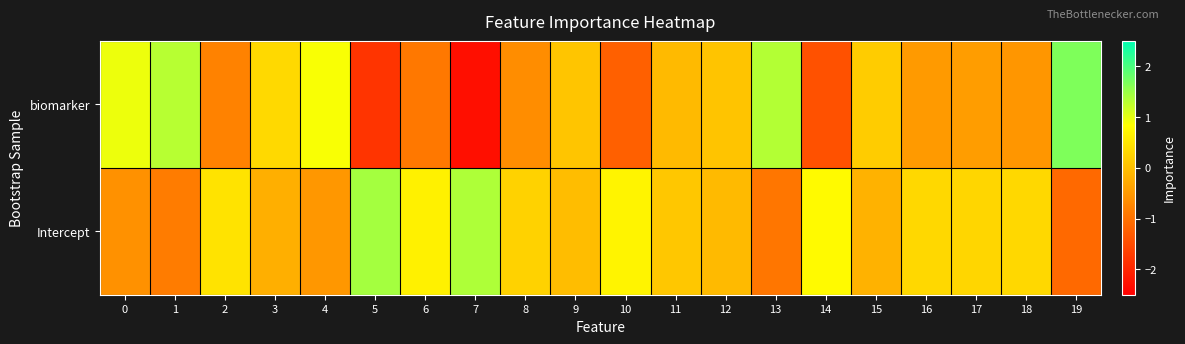

At which category is the sum across all series the highest?

19